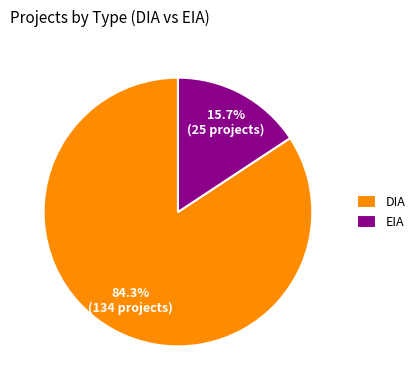

How many slices are in this pie chart?

2